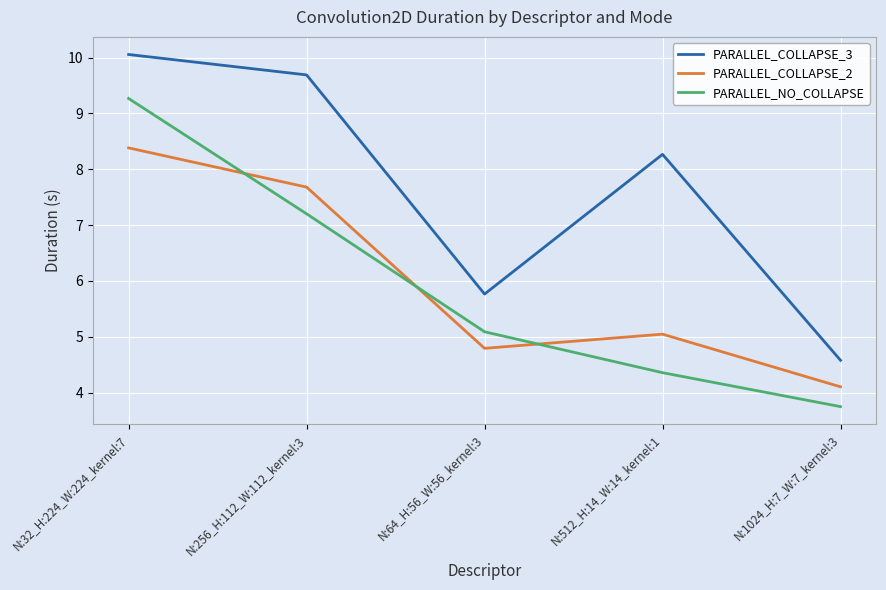

Between N:32_H:224_W:224_kernel:7 and N:64_H:56_W:56_kernel:3, which series saw the biggest shift?

PARALLEL_COLLAPSE_3